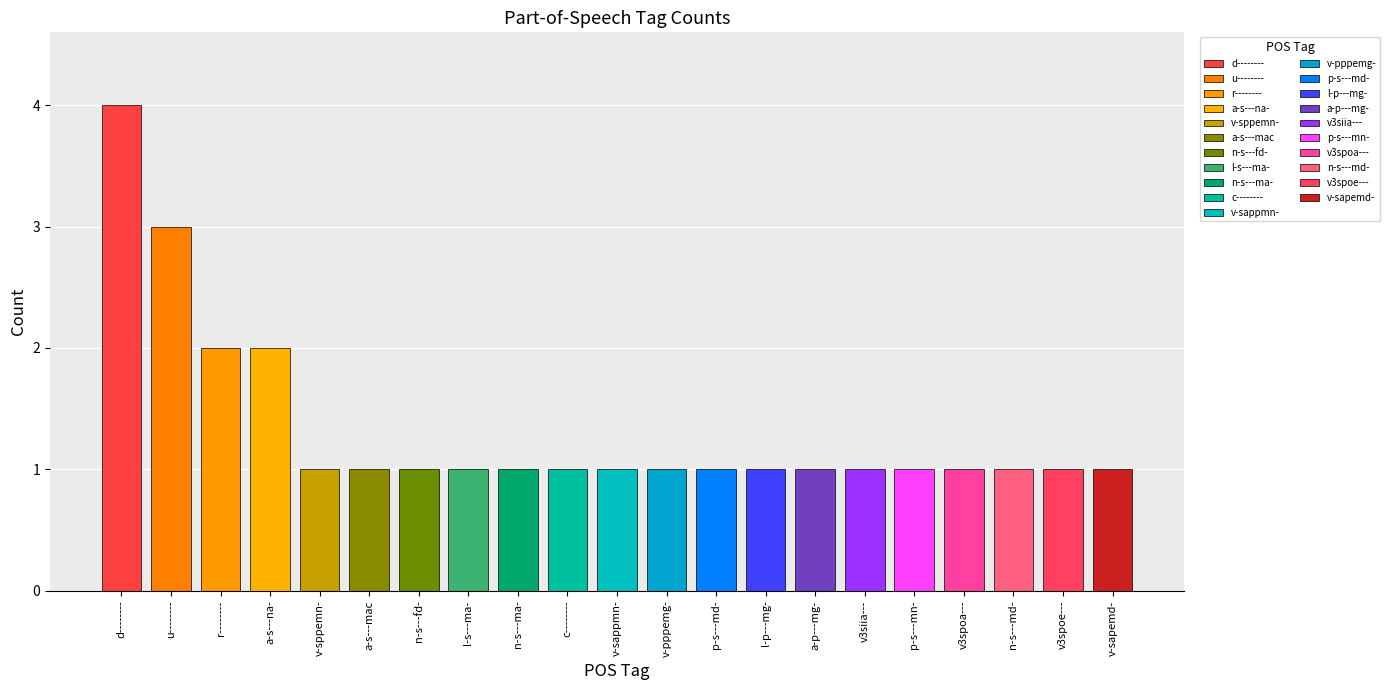

What is the sum of the values at d-------- and p-s---md-?

5